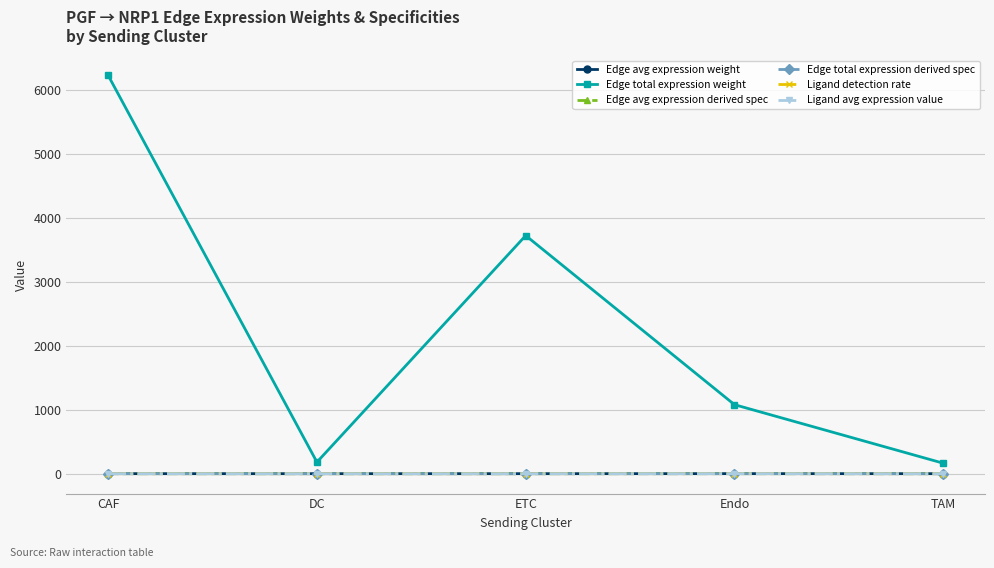

The value of Ligand avg expression value at ETC is 0.0. True or false?

True